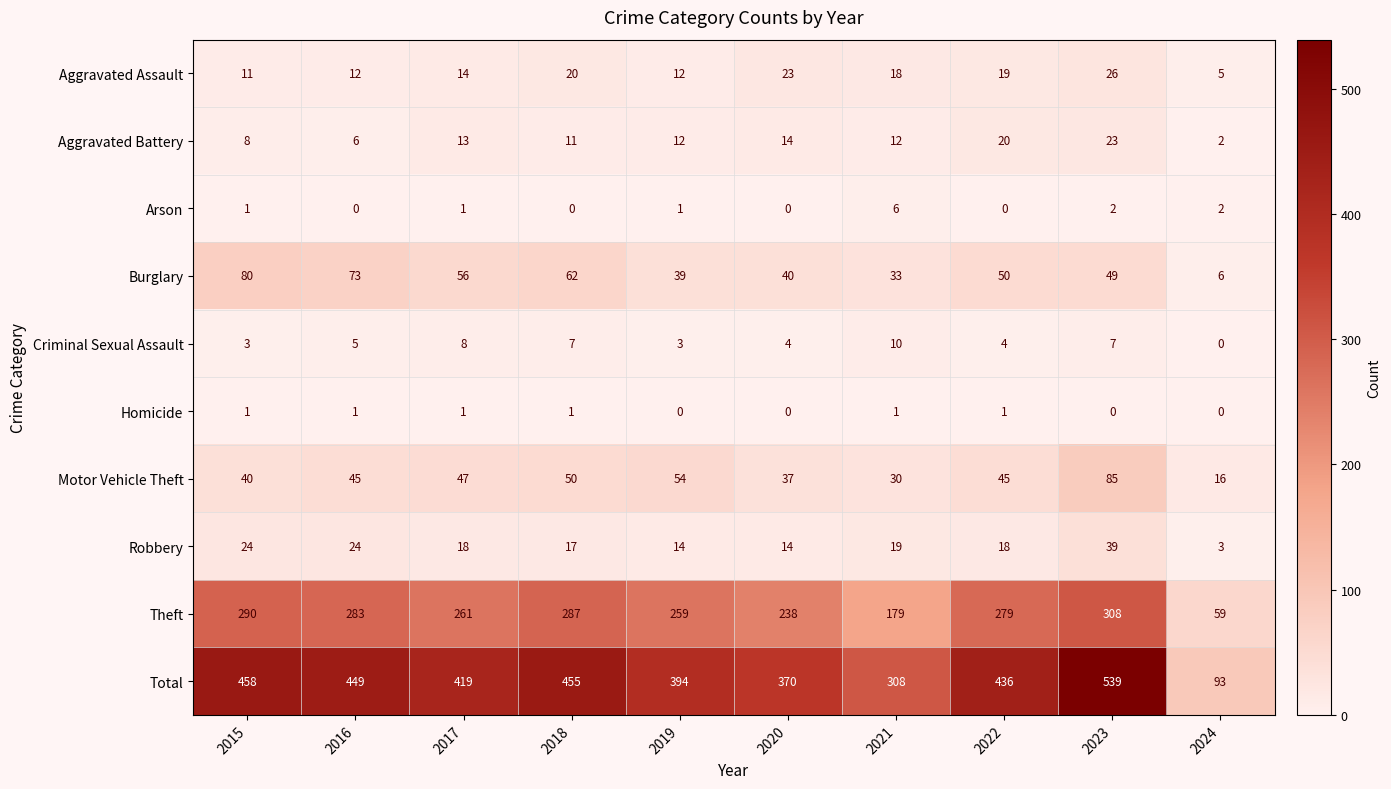

What is the sum of all Burglary values?

488